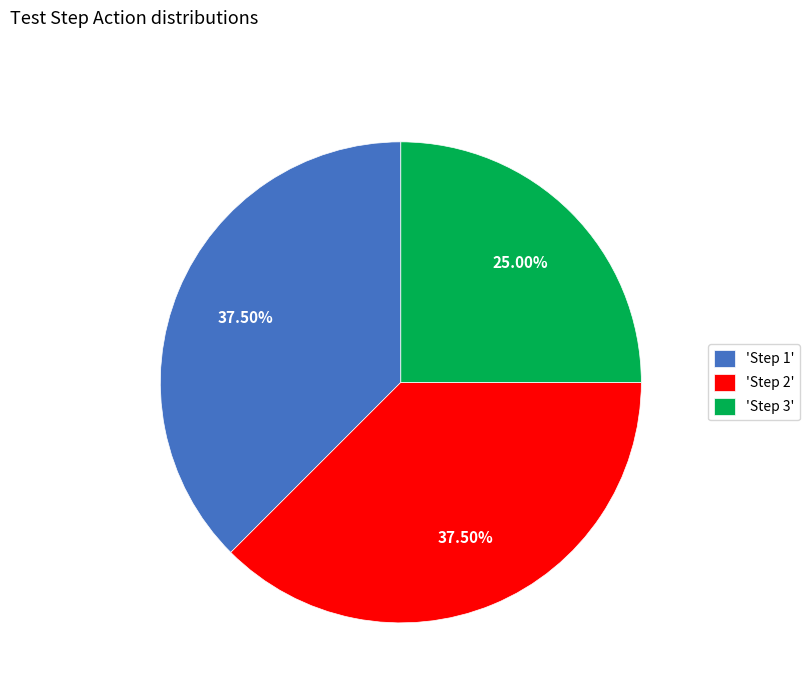

Is 'Step 1' the majority of the pie?

No